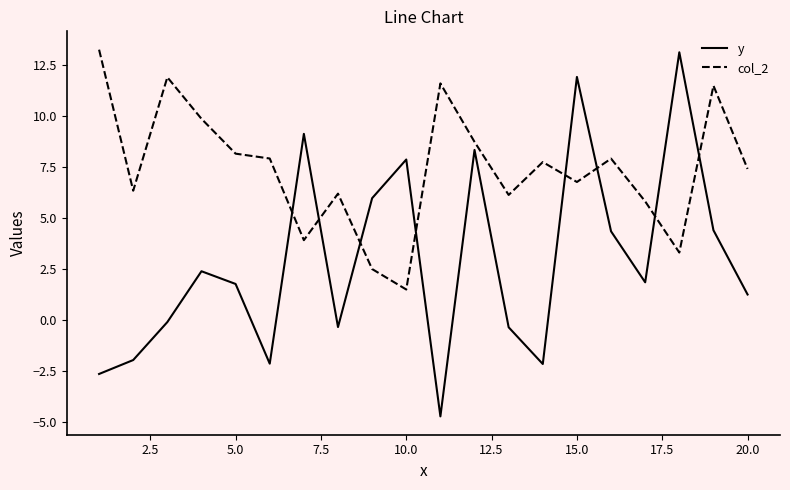

Rank the series by their average value, from highest to lowest.

col_2, y